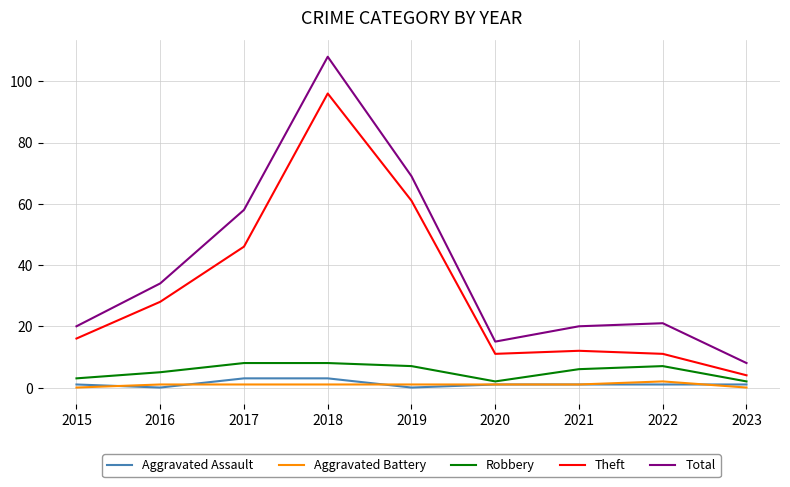

Which series has the largest range (max minus min)?

Total